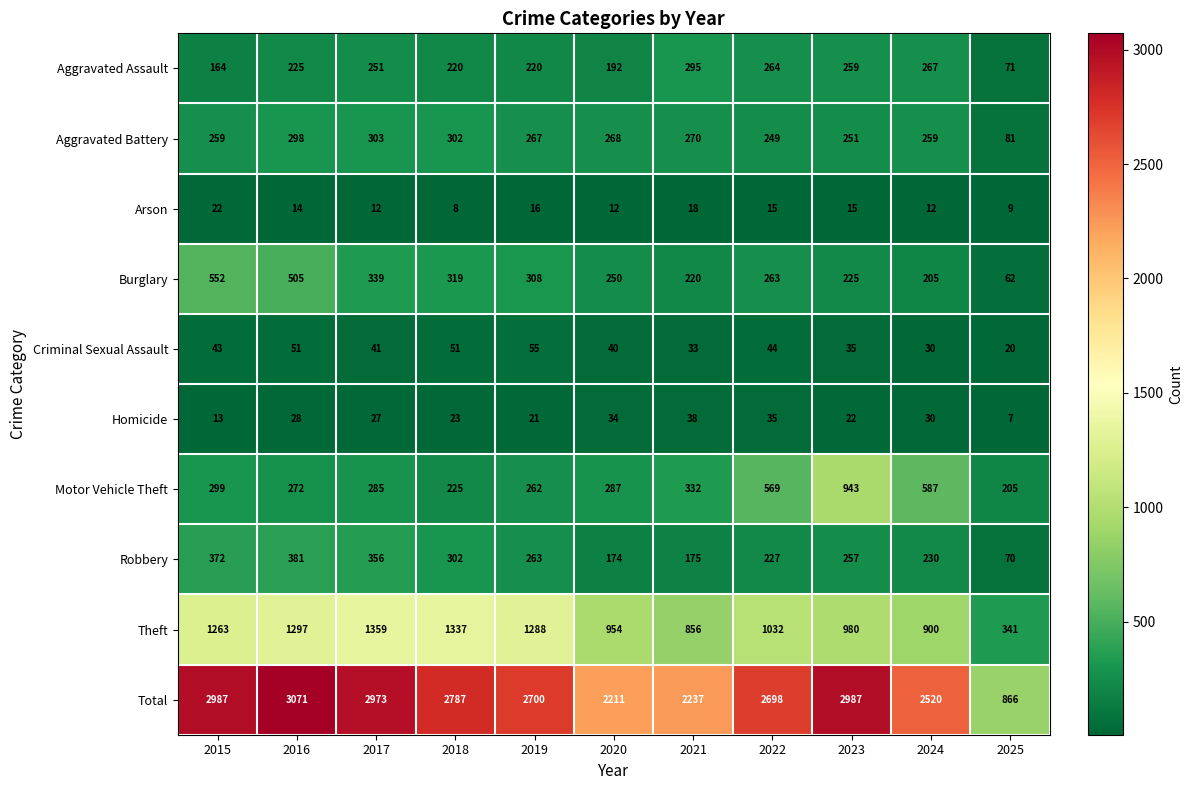

What is the spread (max minus min) of values at 2015?

2974